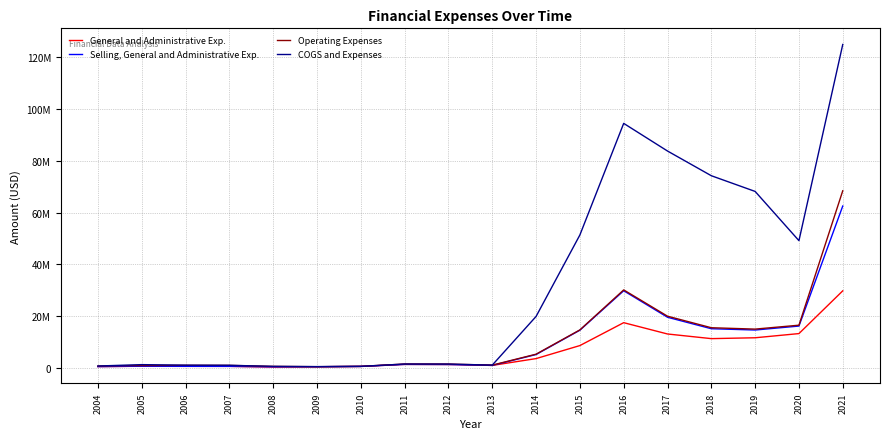

Where is the first local maximum for Selling, General and Administrative Exp.?

2005